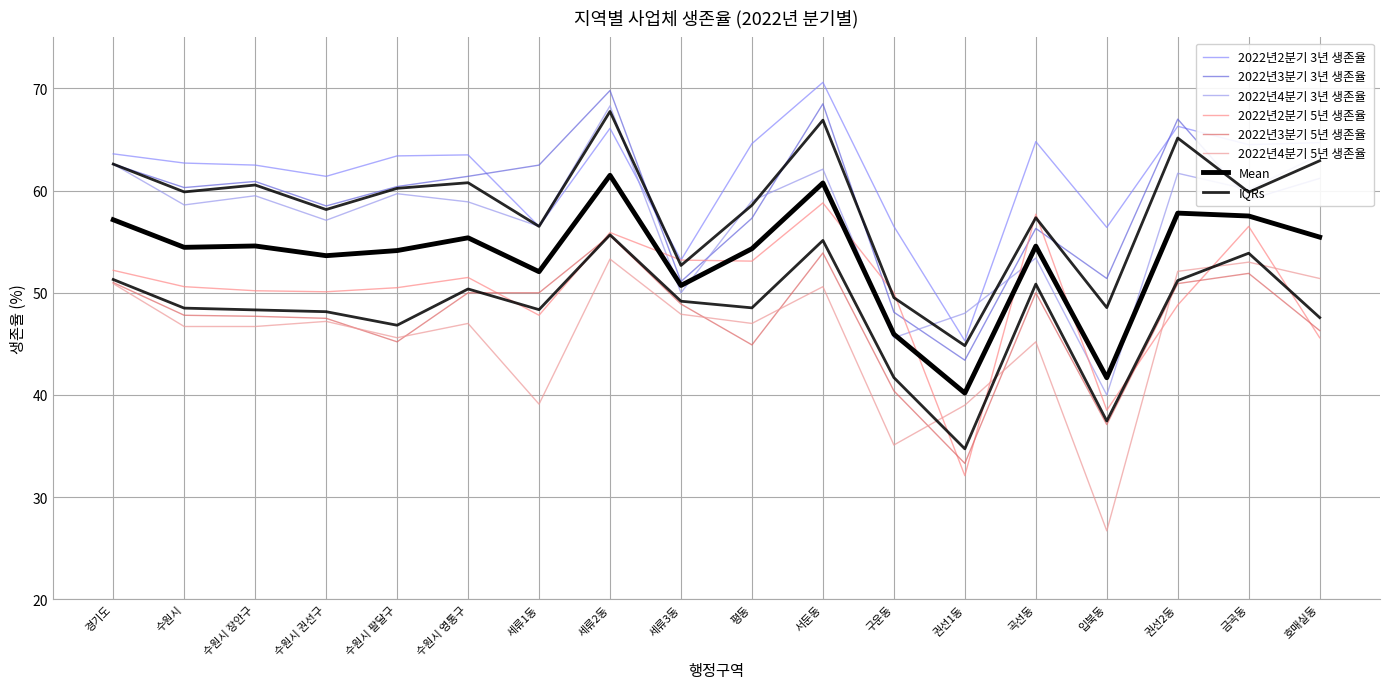

Reading right to left, transcribe all the data shown in this chart.

2022년2분기 3년 생존율: 호매실동=64.7	금곡동=64.5	권선2동=66.3	입북동=56.4	곡선동=64.8	권선1동=45.3	구운동=56.5	서둔동=70.6	평동=64.6	세류3동=53.2	세류2동=66.1	세류1동=56.5	수원시 영통구=63.5	수원시 팔달구=63.4	수원시 권선구=61.4	수원시 장안구=62.5	수원시=62.7	경기도=63.6
2022년3분기 3년 생존율: 호매실동=61.2	금곡동=59.1	권선2동=67.0	입북동=51.4	곡선동=56.3	권선1동=43.4	구운동=48.1	서둔동=68.5	평동=57.3	세류3동=51.1	세류2동=69.8	세류1동=62.5	수원시 영통구=61.4	수원시 팔달구=60.4	수원시 권선구=58.5	수원시 장안구=60.9	수원시=60.3	경기도=62.6
2022년4분기 3년 생존율: 호매실동=63.5	금곡동=60.1	권선2동=61.7	입북동=40.0	곡선동=53.4	권선1동=48.0	구운동=45.6	서둔동=62.1	평동=59.0	세류3동=50.0	세류2동=68.3	세류1동=56.5	수원시 영통구=58.9	수원시 팔달구=59.7	수원시 권선구=57.1	수원시 장안구=59.5	수원시=58.6	경기도=62.6
2022년2분기 5년 생존율: 호매실동=45.6	금곡동=56.5	권선2동=48.8	입북동=38.5	곡선동=57.7	권선1동=32.1	구운동=50.0	서둔동=58.8	평동=53.1	세류3동=53.2	세류2동=55.9	세류1동=47.8	수원시 영통구=51.5	수원시 팔달구=50.5	수원시 권선구=50.1	수원시 장안구=50.2	수원시=50.6	경기도=52.2
2022년3분기 5년 생존율: 호매실동=46.3	금곡동=51.9	권선2동=50.9	입북동=37.1	곡선동=50.0	권선1동=33.3	구운동=40.4	서둔동=53.9	평동=44.9	세류3동=48.9	세류2동=55.6	세류1동=50.0	수원시 영통구=50.0	수원시 팔달구=45.2	수원시 권선구=47.5	수원시 장안구=47.7	수원시=47.8	경기도=51.0
2022년4분기 5년 생존율: 호매실동=51.4	금곡동=53.0	권선2동=52.1	입북동=26.7	곡선동=45.2	권선1동=39.0	구운동=35.1	서둔동=50.6	평동=47.0	세류3동=47.9	세류2동=53.3	세류1동=39.1	수원시 영통구=47.0	수원시 팔달구=45.6	수원시 권선구=47.2	수원시 장안구=46.7	수원시=46.7	경기도=50.9